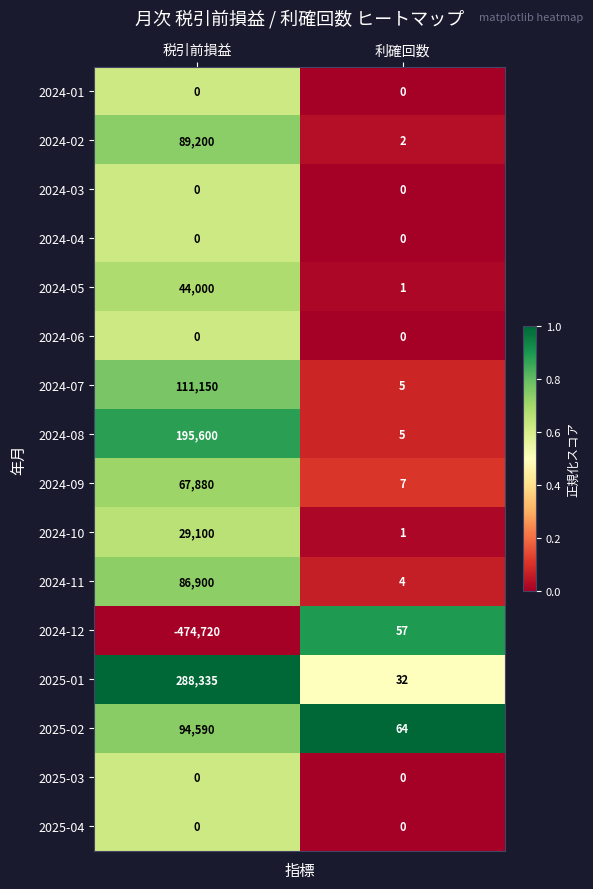

The value of 2024-05 at 税引前損益 is 44000. True or false?

True